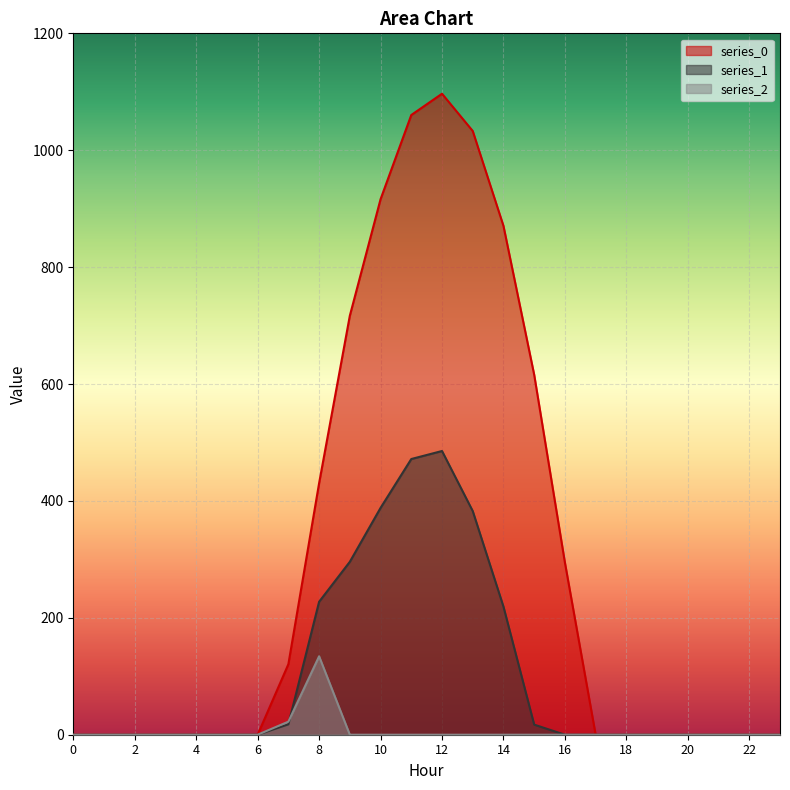

True or false: series_1 has more than 1 points higher than both neighbors.

False